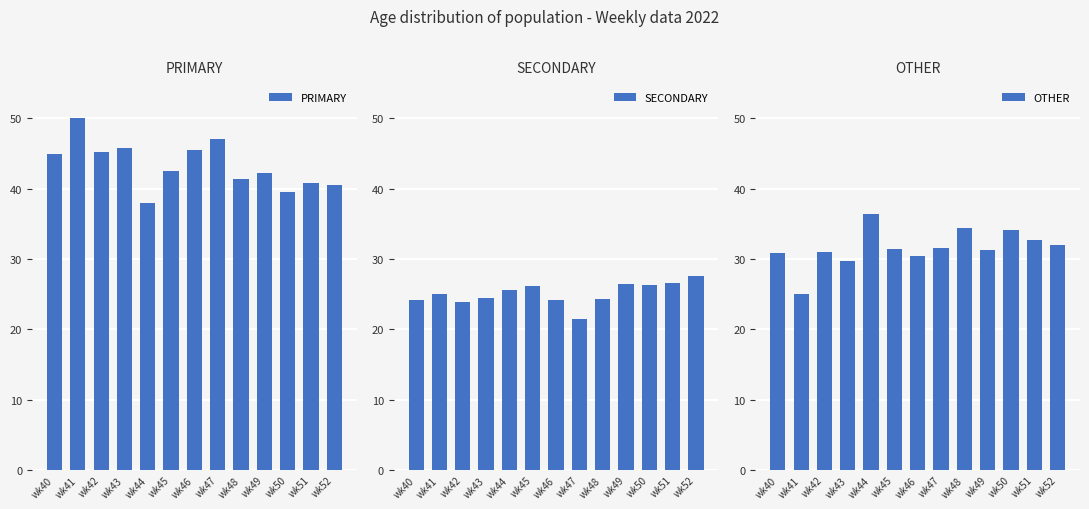

The PRIMARY series shows 42.5 at wk45. True or false?

True